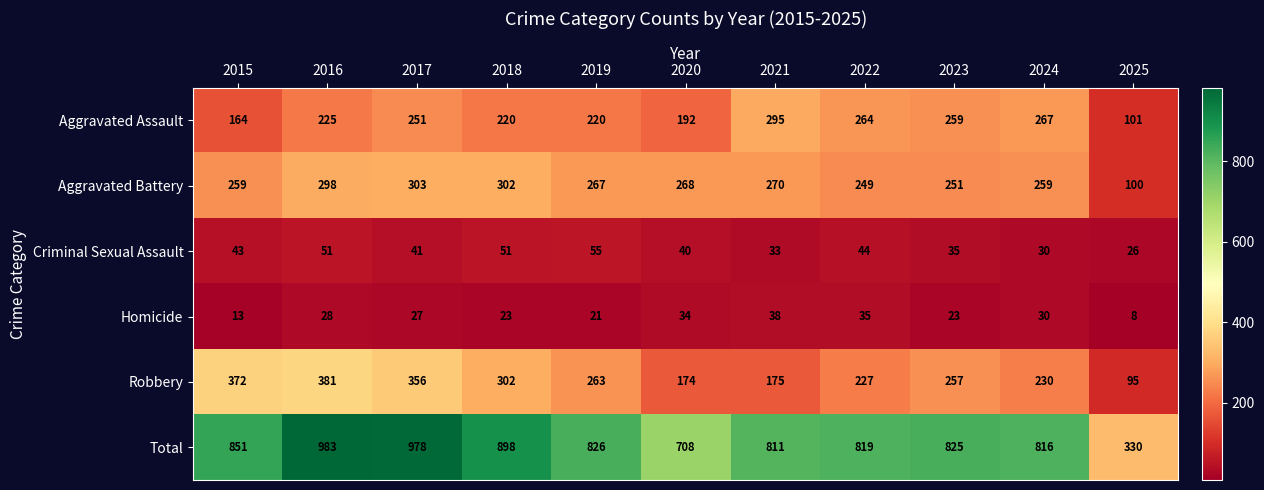

Between 2020 and 2022, which series saw the biggest shift?

Total